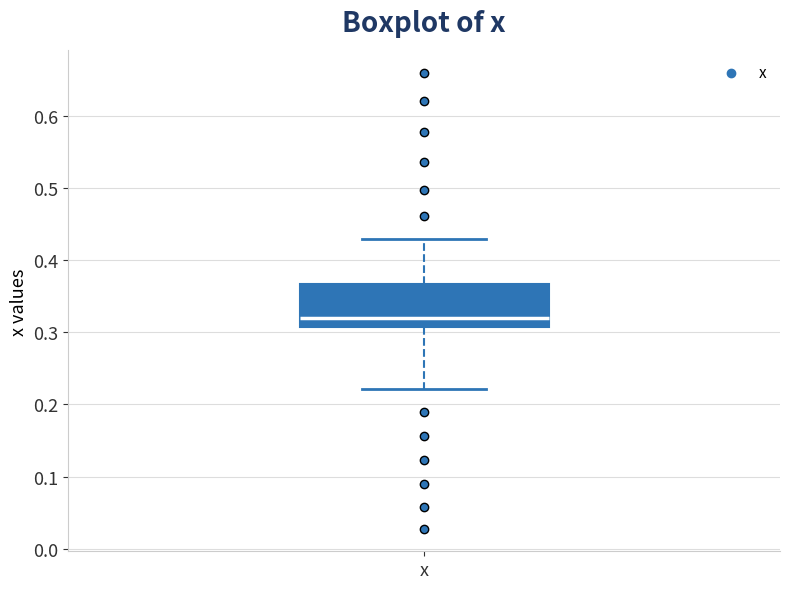

Where is the lower edge of the box for x on the y-axis? The values are not printed on the chart, so give them approximately, as read against the axis.

0.31